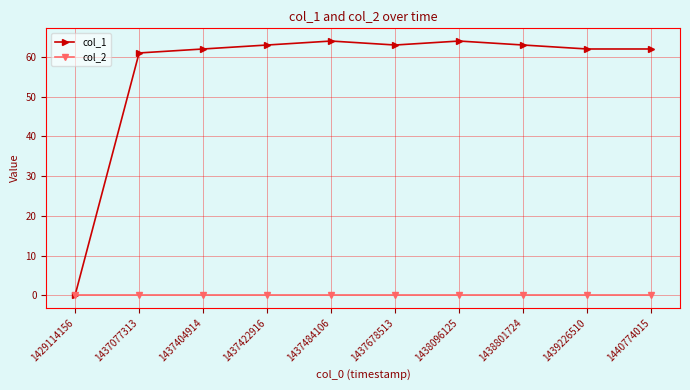

Reading left to right, extract all data points from this chart.

col_1: 0	61	62	63	64	63	64	63	62	62
col_2: 0	0	0	0	0	0	0	0	0	0